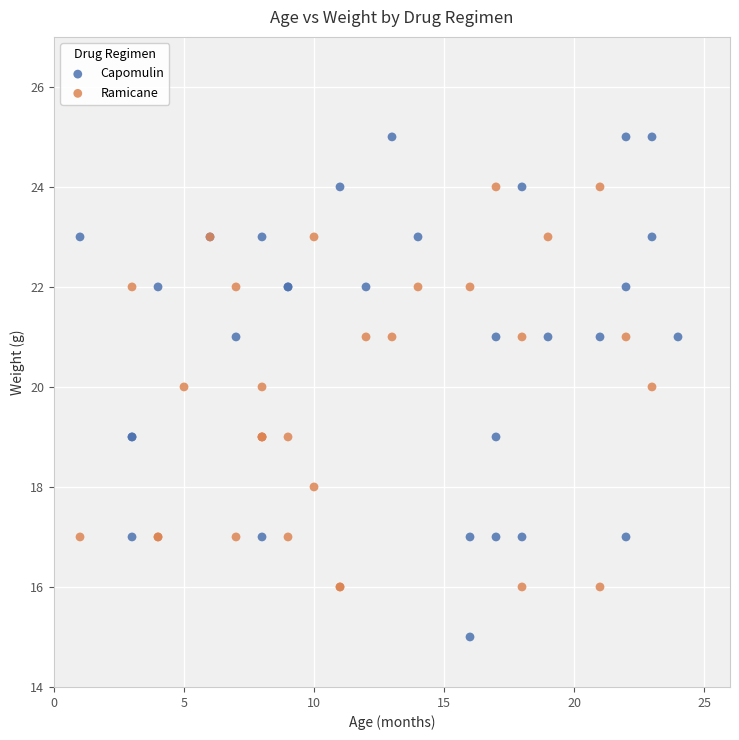

What are all the series names shown in the legend?

Capomulin, Ramicane